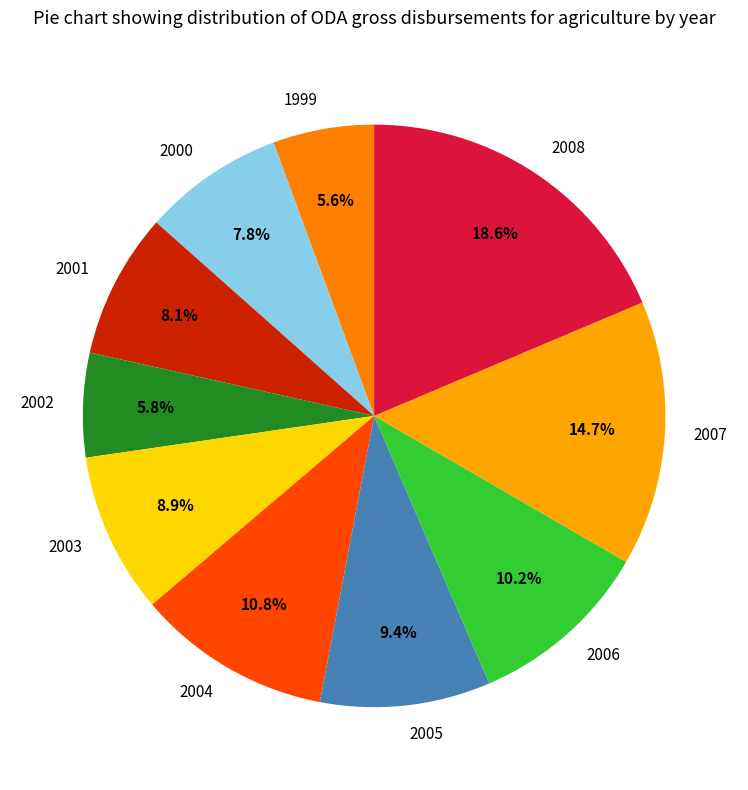

Do 2004 and 2005 together represent more than half of the pie?

No